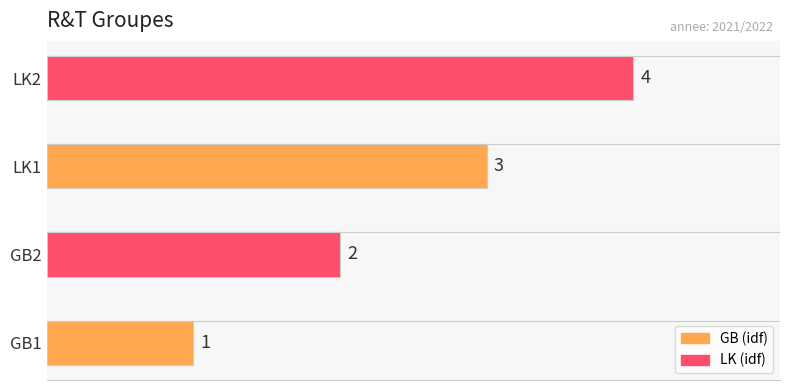

What is the difference between the maximum and minimum values?

3